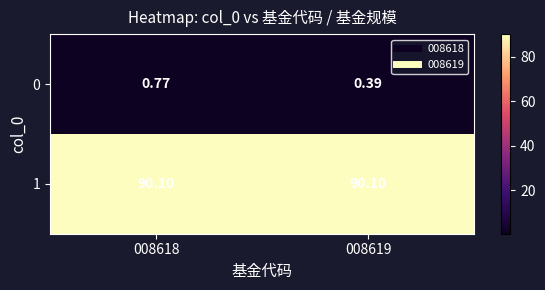

Rank the series by their average value, from lowest to highest.

0, 1